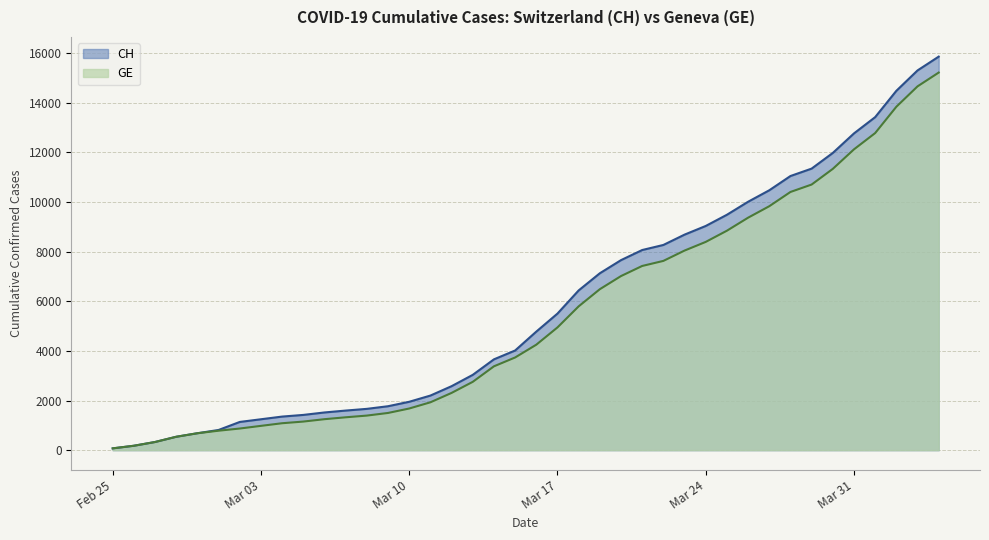

What are all the series names shown in the legend?

CH, GE